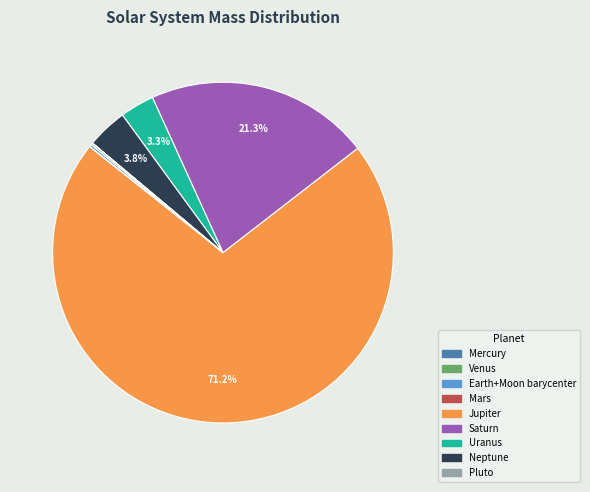

Which category has the biggest portion of the pie?

Jupiter